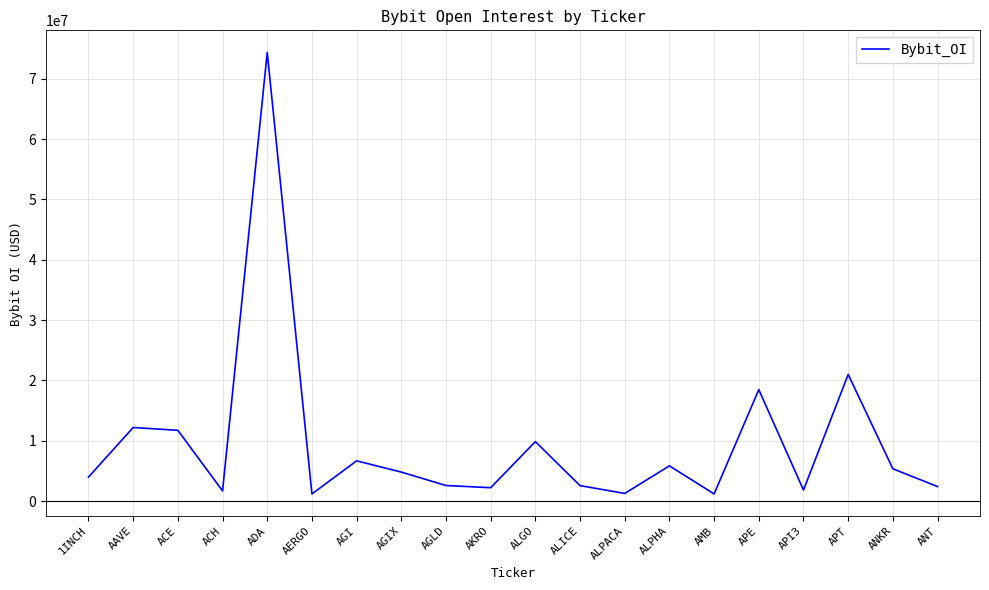

How many interior local peaks (higher than both neighbors) does the data have?

7